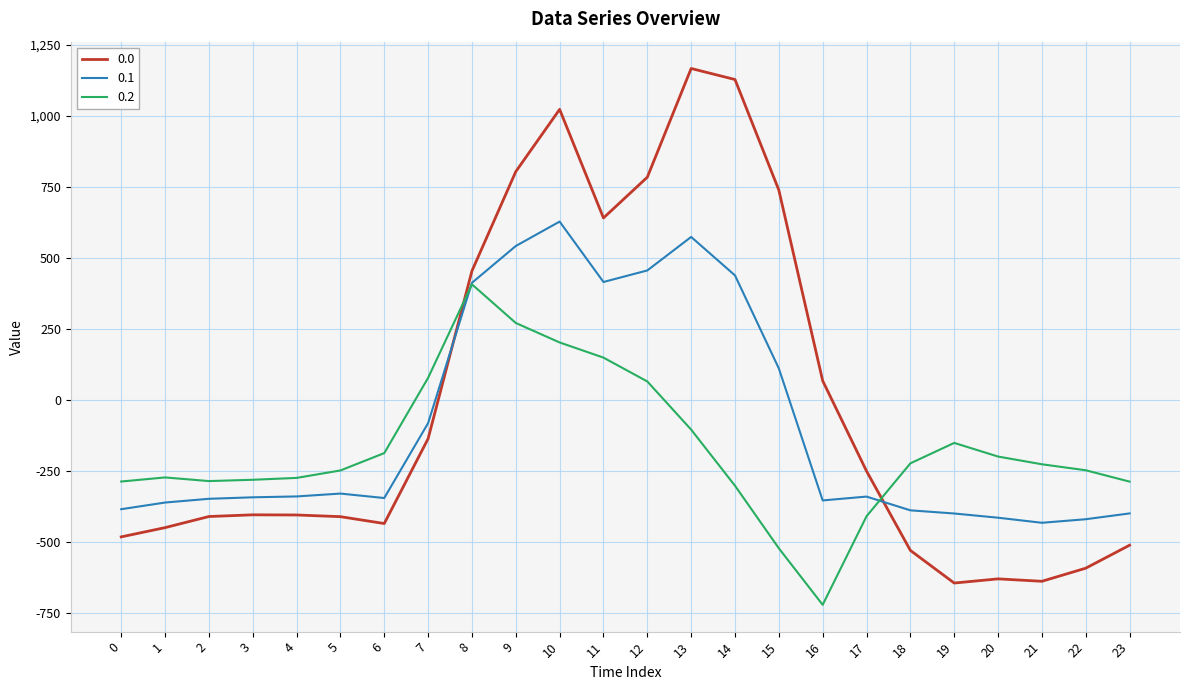

The value of 0.1 at 12 is 456.1. True or false?

True